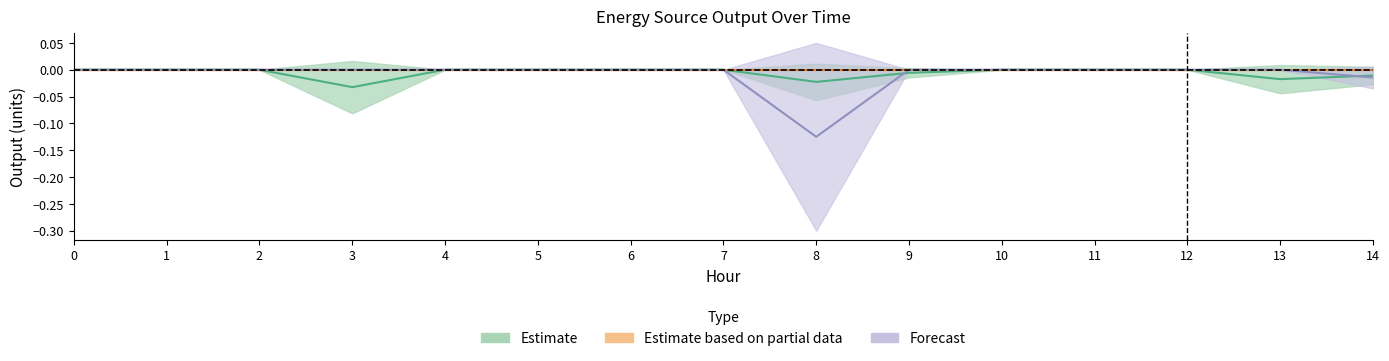

Is the value of Diesel Generator at 2 greater than the value of Owned Batteries at 3?

No